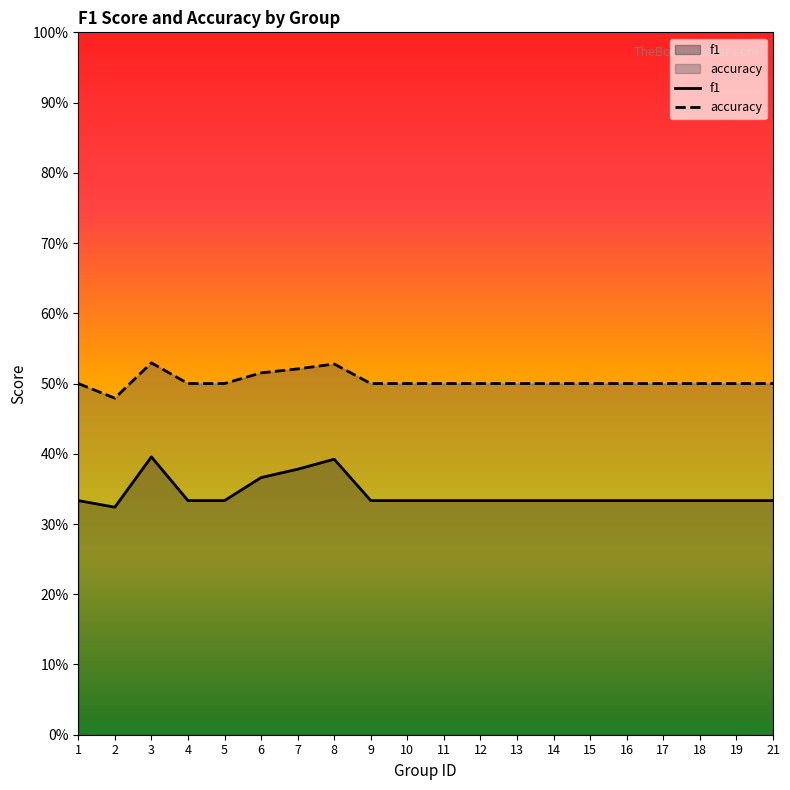

At which category is the sum across all series the highest?

3